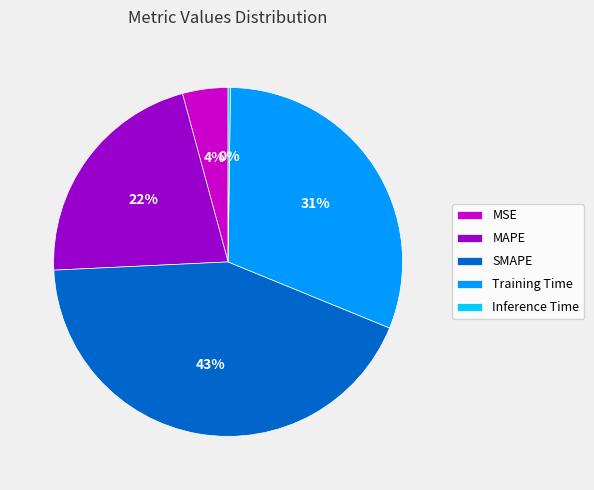

True or false: SMAPE accounts for 43% of the total.

True